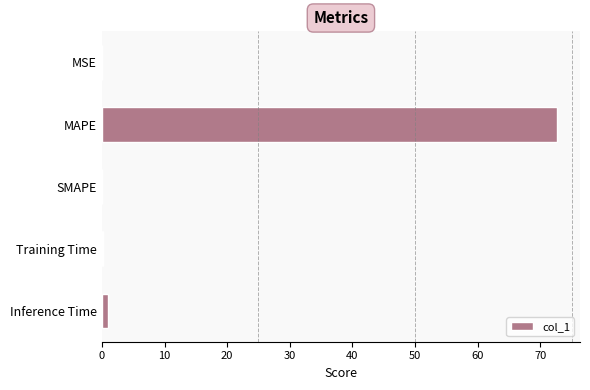

Which category has the highest value across all series?

MAPE